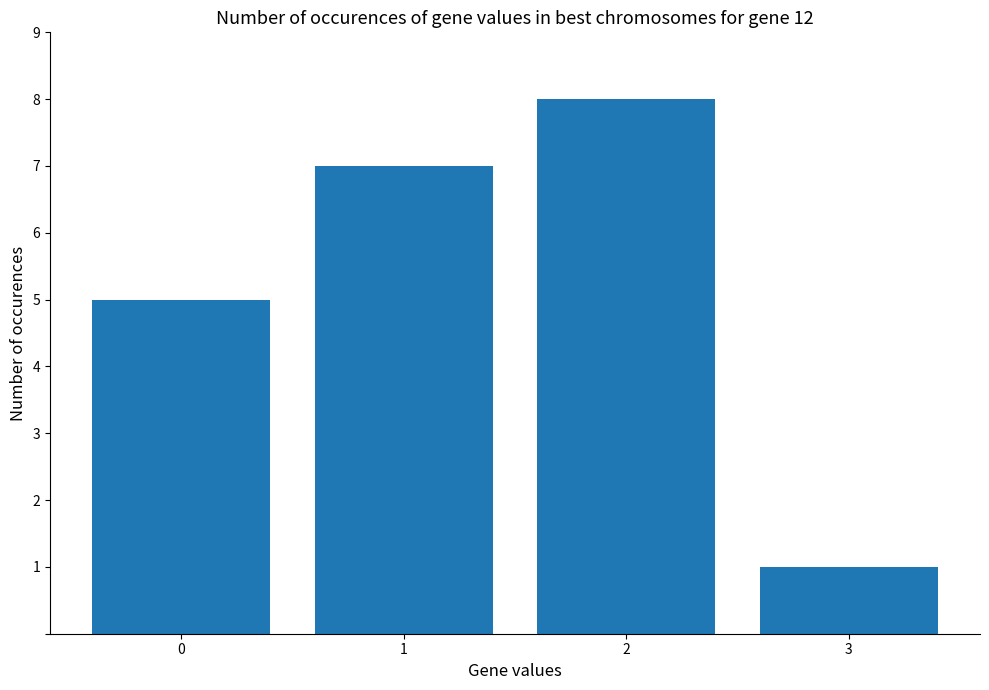

What is the value of the 1st bar from the left?

5